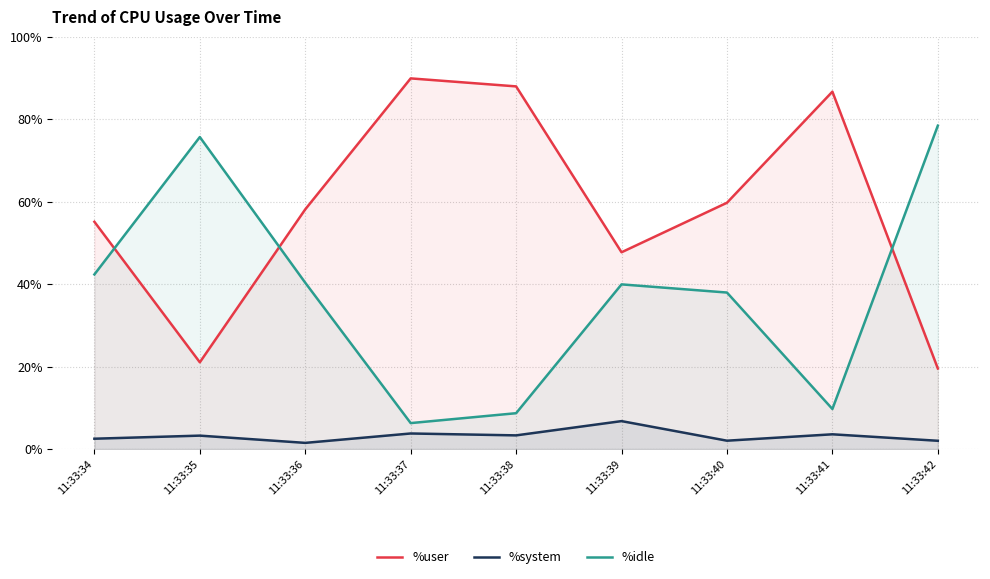

Reading right to left, extract all data points from this chart.

%user: 11:33:42=19.6	11:33:41=86.7	11:33:40=59.8	11:33:39=47.7	11:33:38=88.0	11:33:37=89.9	11:33:36=58.1	11:33:35=21.1	11:33:34=55.1
%system: 11:33:42=2.0	11:33:41=3.6	11:33:40=2.0	11:33:39=6.8	11:33:38=3.3	11:33:37=3.8	11:33:36=1.5	11:33:35=3.3	11:33:34=2.5
%idle: 11:33:42=78.5	11:33:41=9.7	11:33:40=38.0	11:33:39=40.0	11:33:38=8.7	11:33:37=6.3	11:33:36=40.4	11:33:35=75.7	11:33:34=42.4